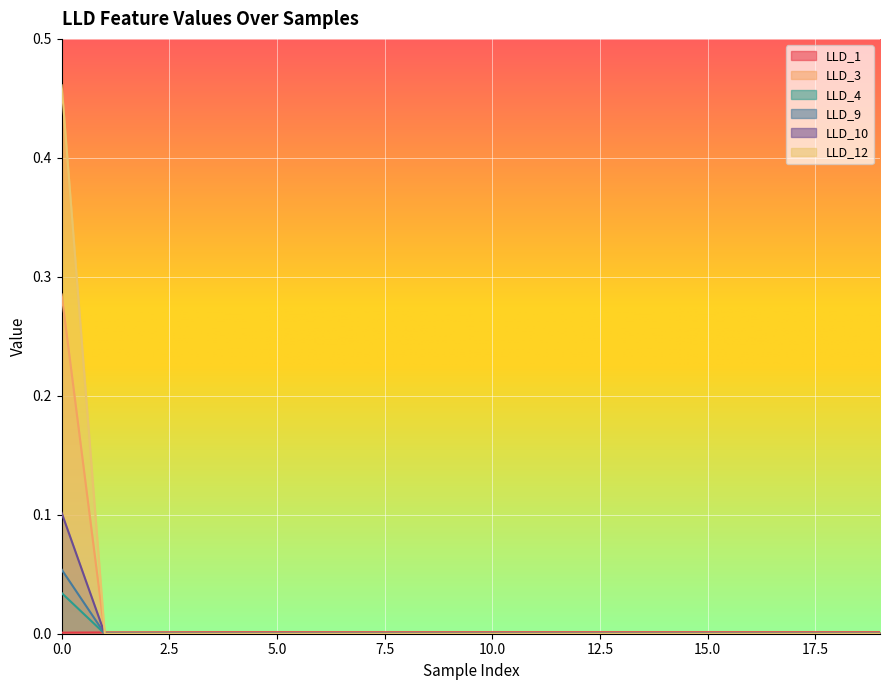

In LLD_1, how many points are higher than both neighbors (excluding endpoints)?

2